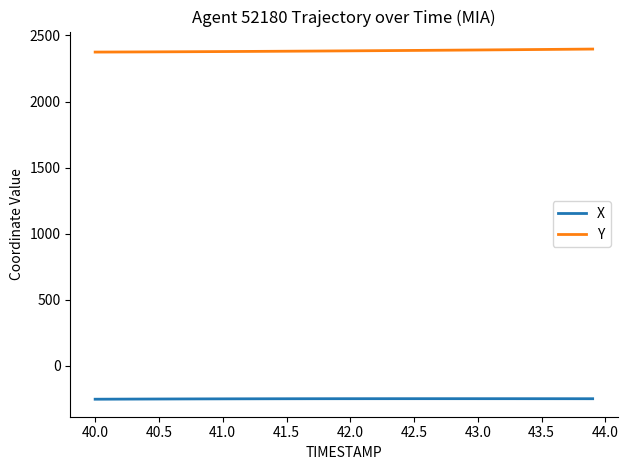

In X, how many points are higher than both neighbors (excluding endpoints)?

1